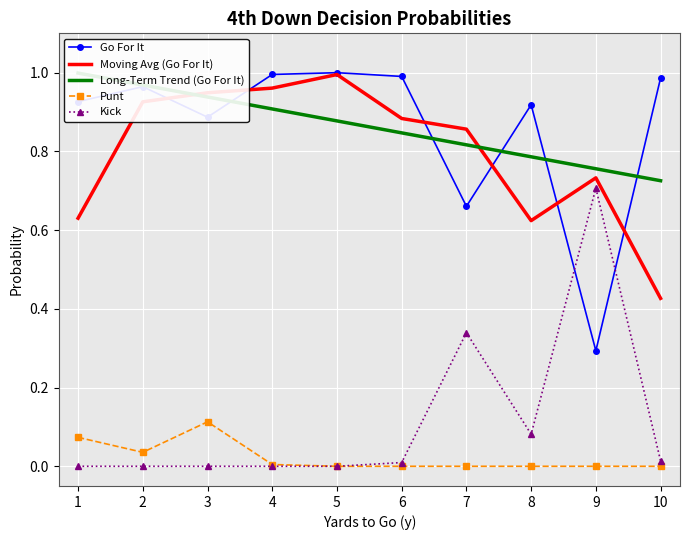

At which label is Moving Avg (Go For It) closest to 0?

10